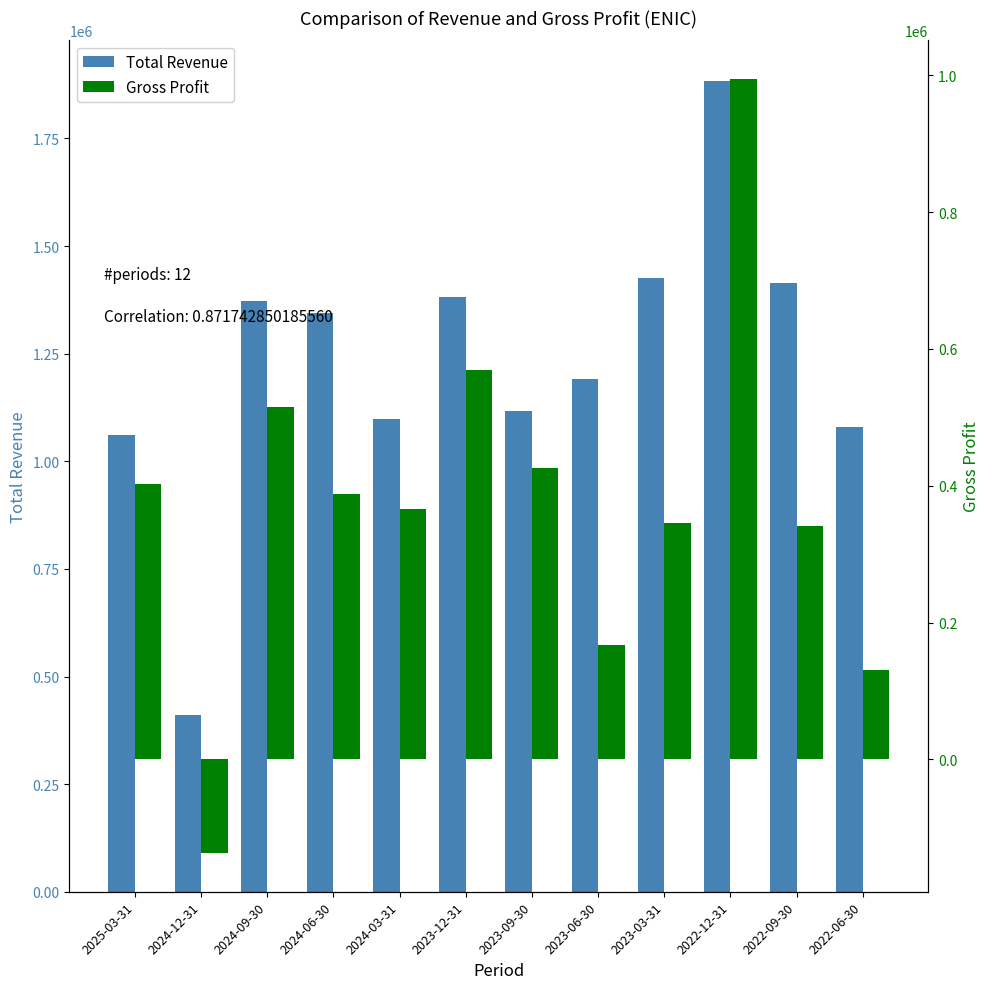

Are the bars grouped side by side (vs. stacked)?

Yes